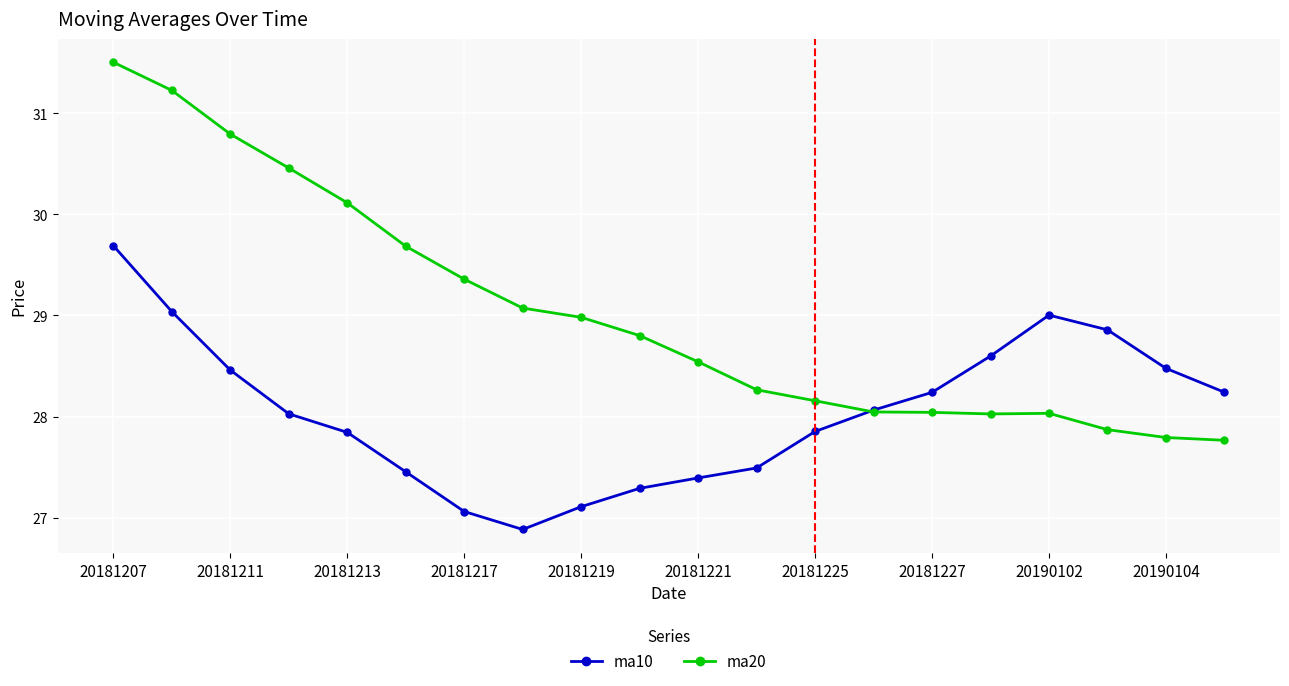

What is the value of the ma20 point at the 12th from the left?

28.3